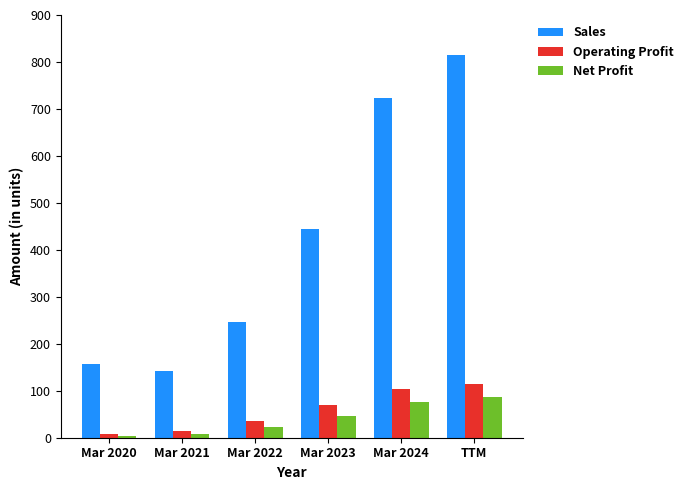

What is the greatest value displayed?

814